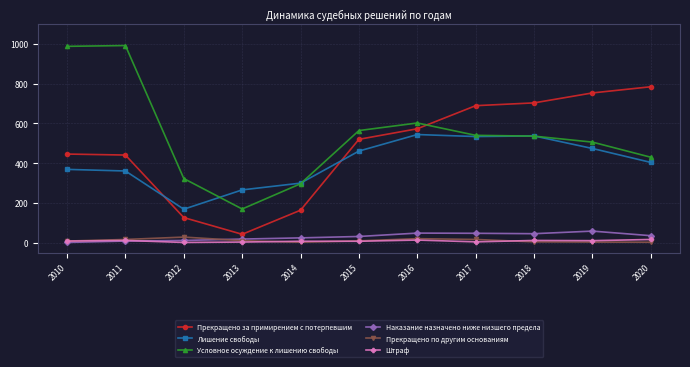

What is the minimum value for Штраф?

2